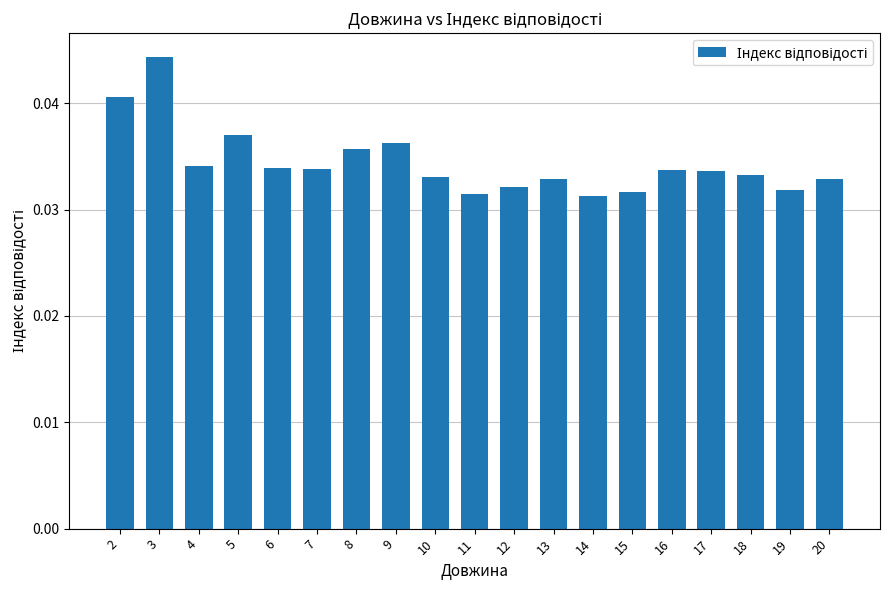

Which label corresponds to the largest value in the chart?

3